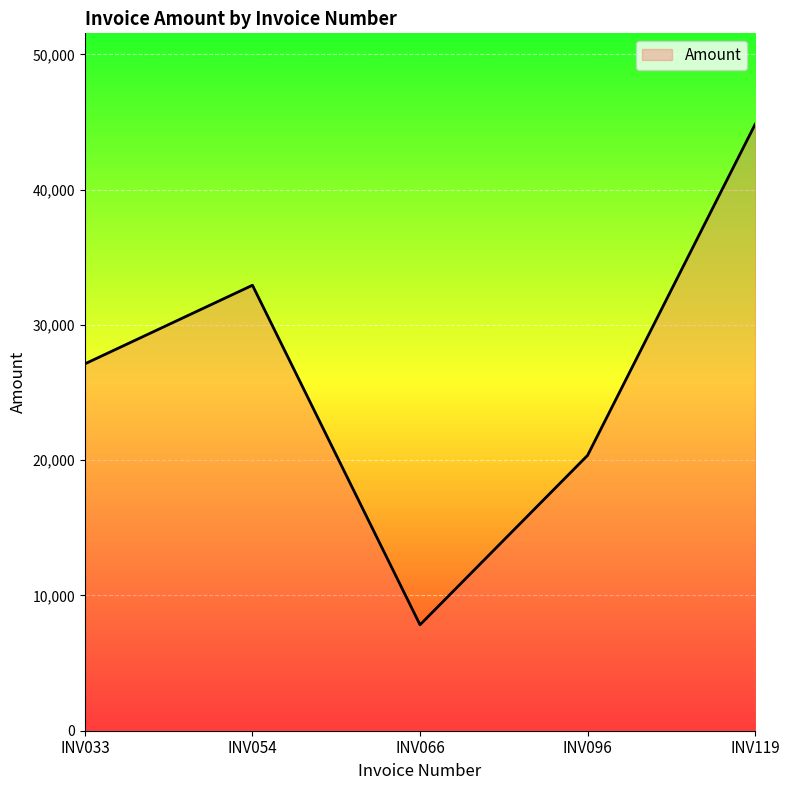

Reading left to right, transcribe all the data shown in this chart.

27127	32938	7831	20358	44839